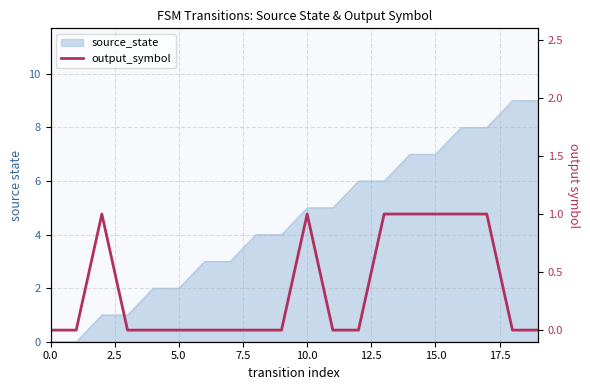

Does the chart have visible grid lines?

Yes